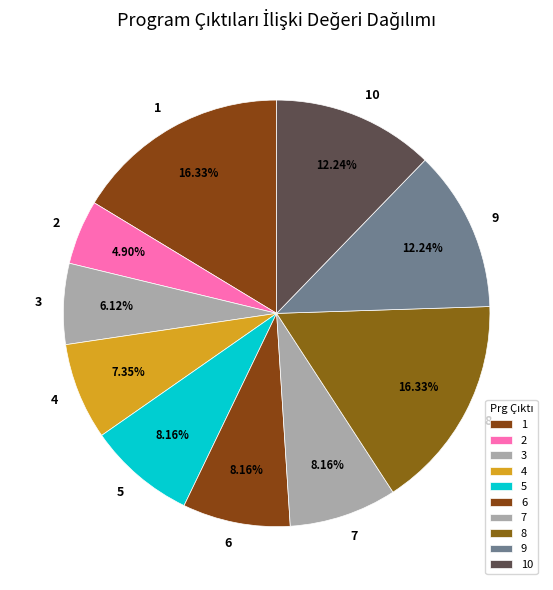

To the nearest percent, what is the combined percentage of 10 and 8?

29%